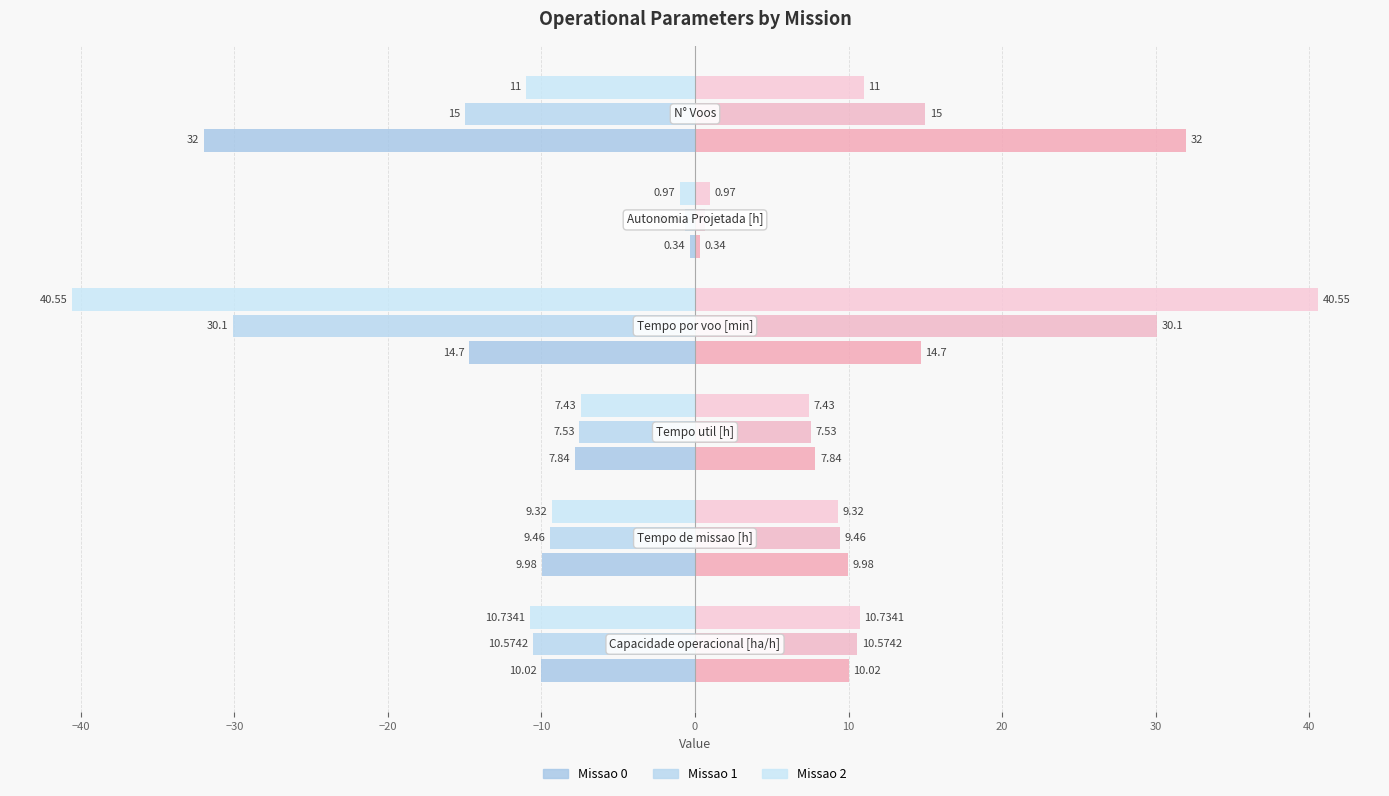

How many values in the Missao 0 series exceed -9?

2